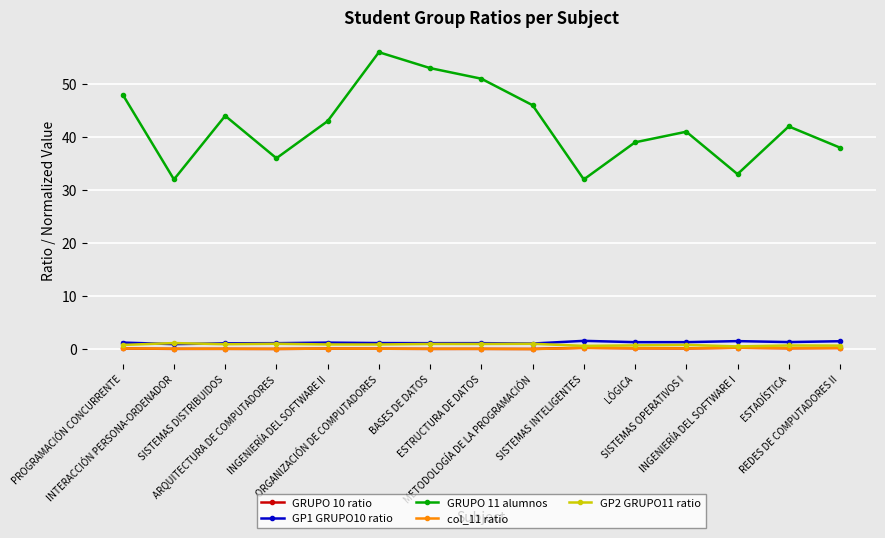

Which label corresponds to the largest value in the chart?

ORGANIZACIÓN DE COMPUTADORES